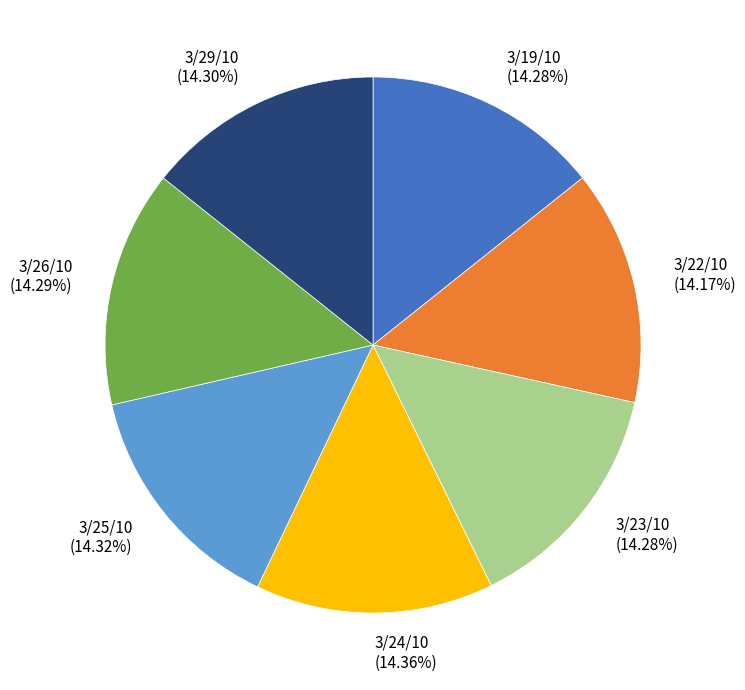

What is the ratio of the value at 3/25/10 to the value at 3/23/10?

1.0